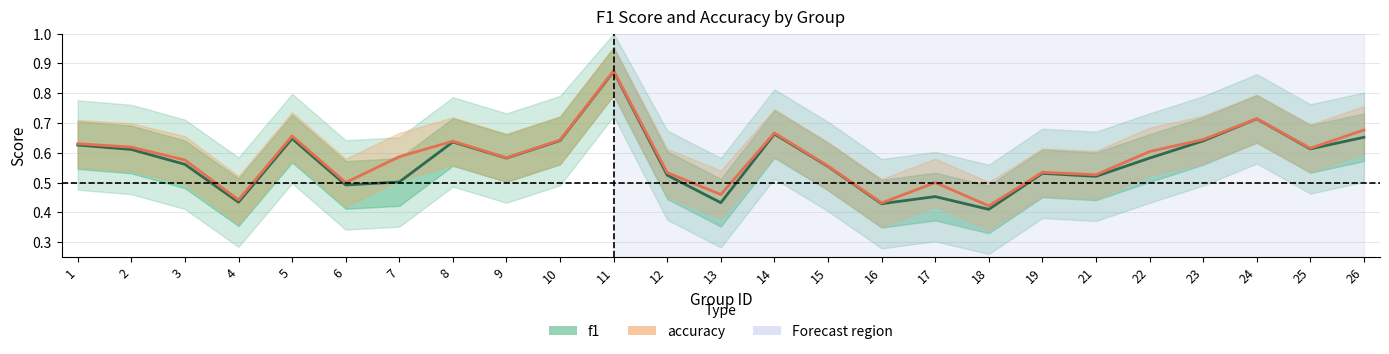

Is the value of accuracy at 22 greater than the value of f1 at 5?

No